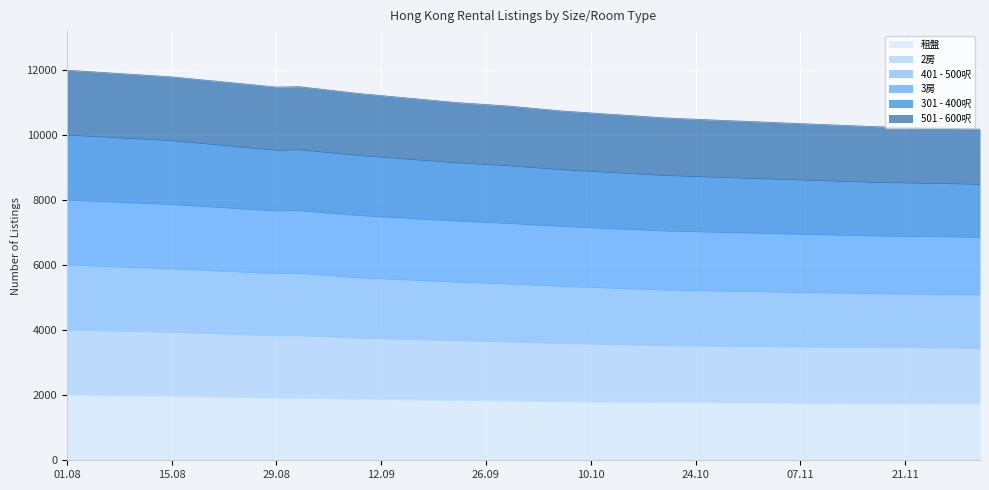

What is the total value across all series at 01.08?

12000.0